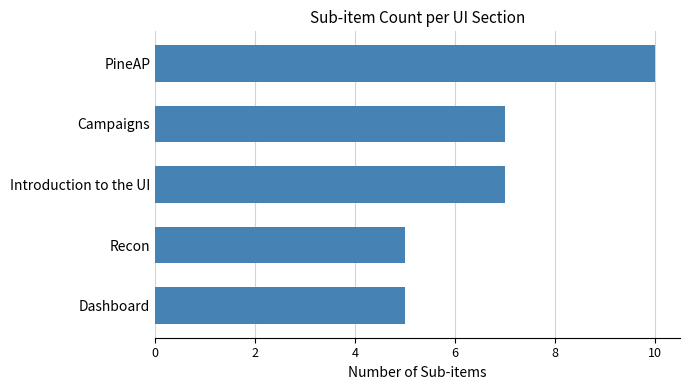

How many data points are less than 7?

2